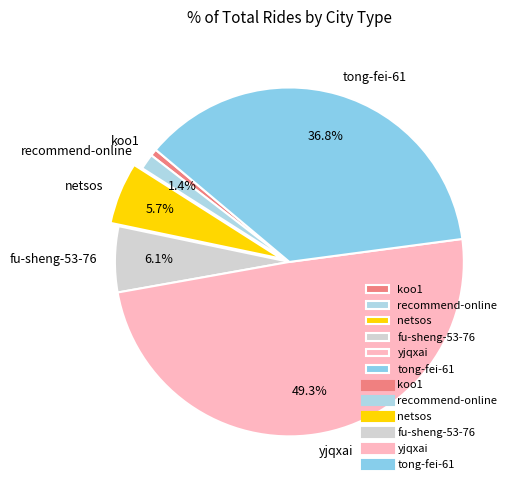

True or false: recommend-online accounts for 1% of the total.

True